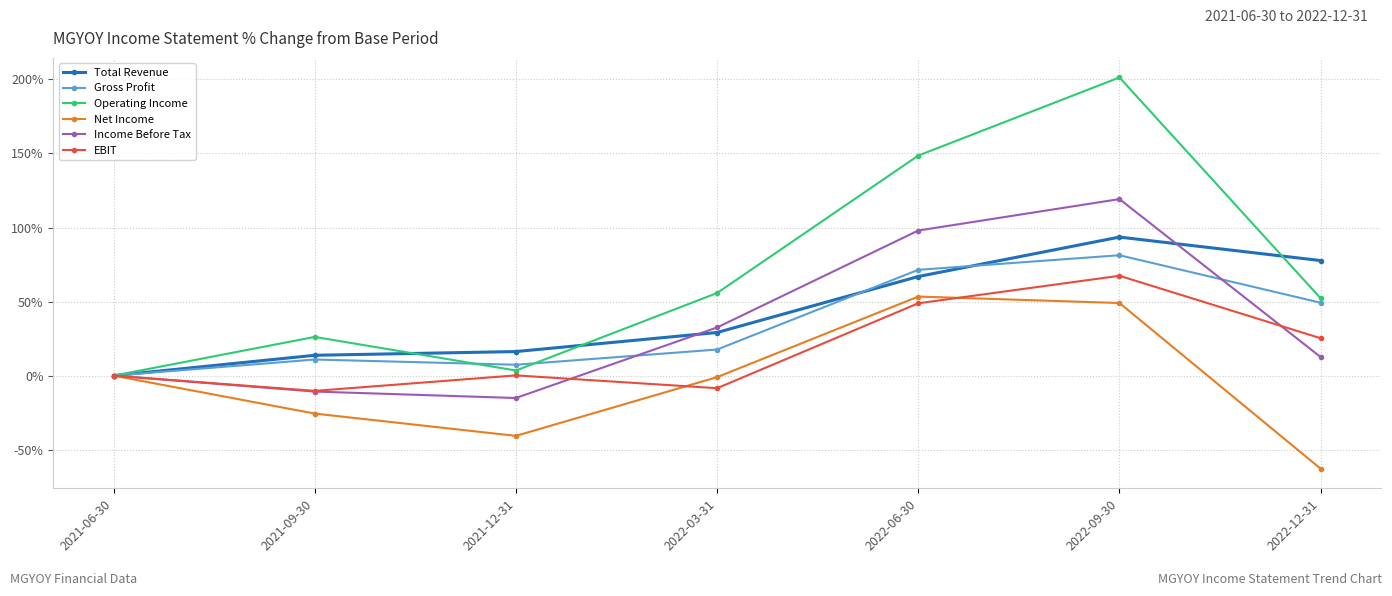

At 2022-09-30, list the series in order from largest to smallest.

Operating Income, Income Before Tax, Total Revenue, Gross Profit, EBIT, Net Income